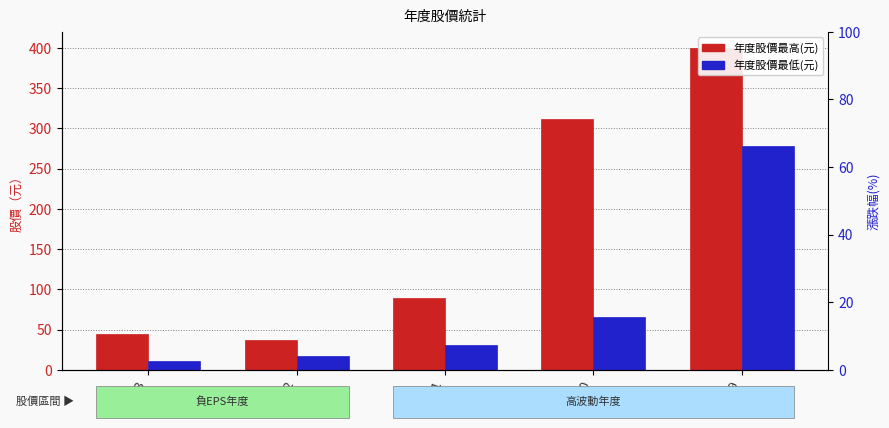

List the series in order of their peak value, highest first.

年度股價最高(元), 年度股價最低(元)